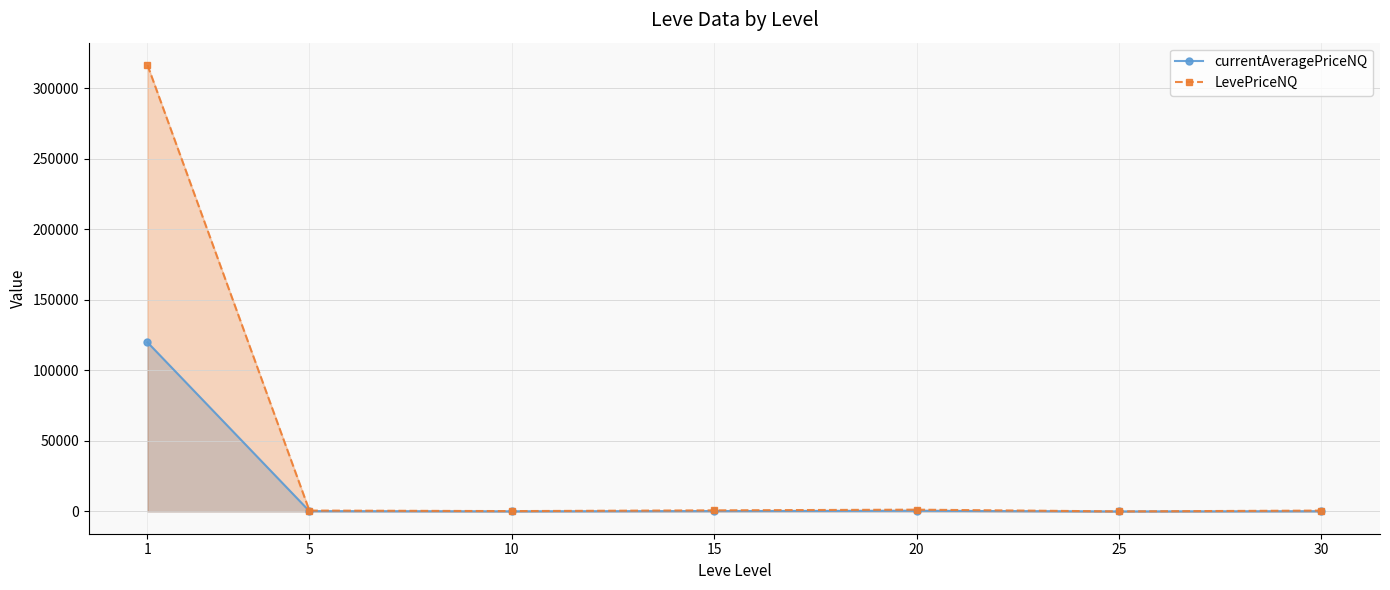

How many series are shown in this chart?

2